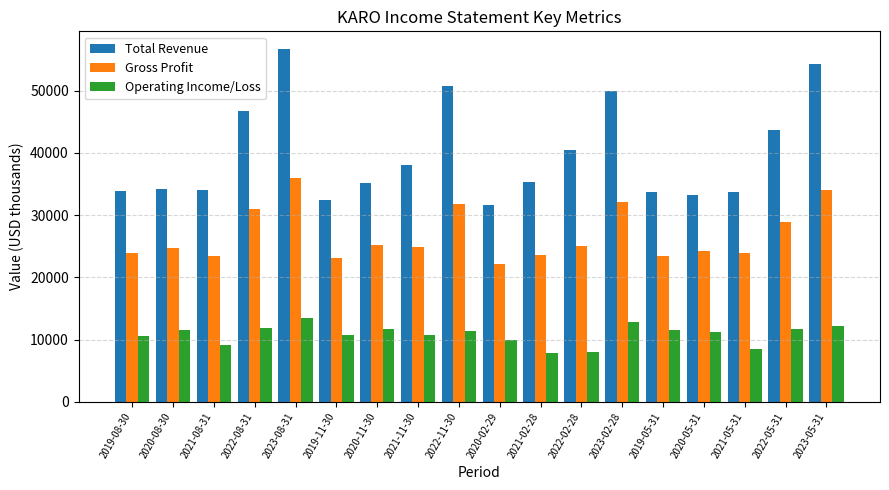

What position from the right is 2022-05-31?

2